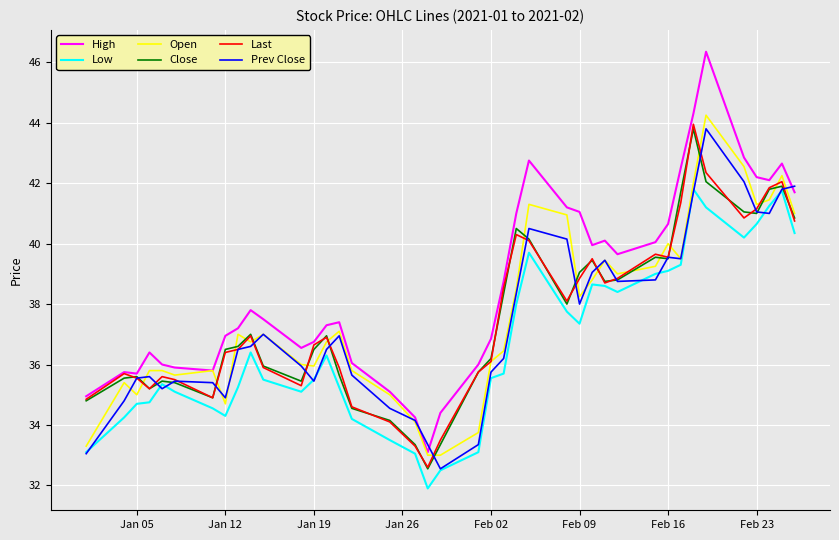

Which series has the largest total across all categories?

High